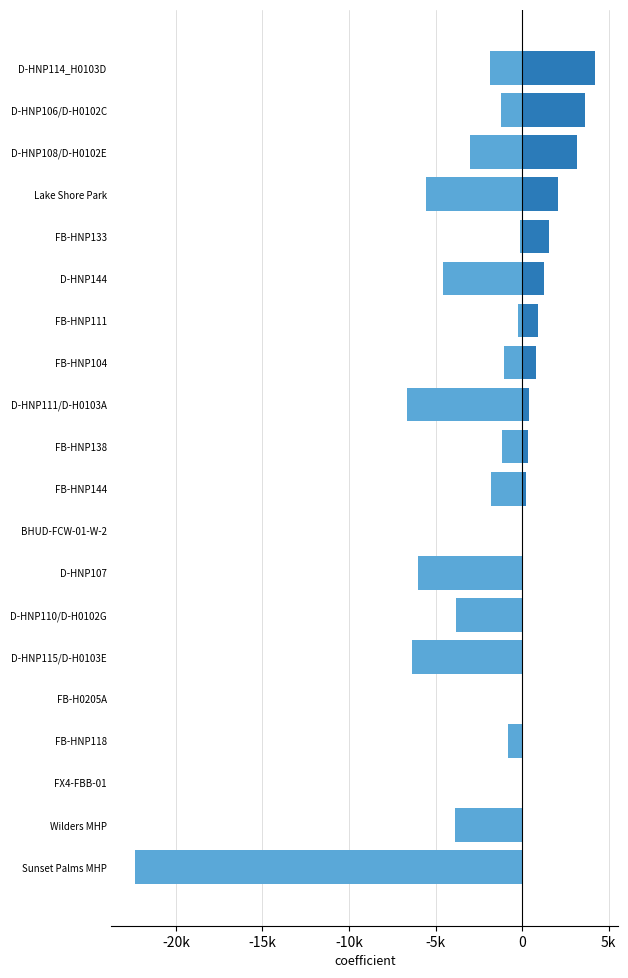

How many data points in Footage Remaining (neg) are above -1778?

9